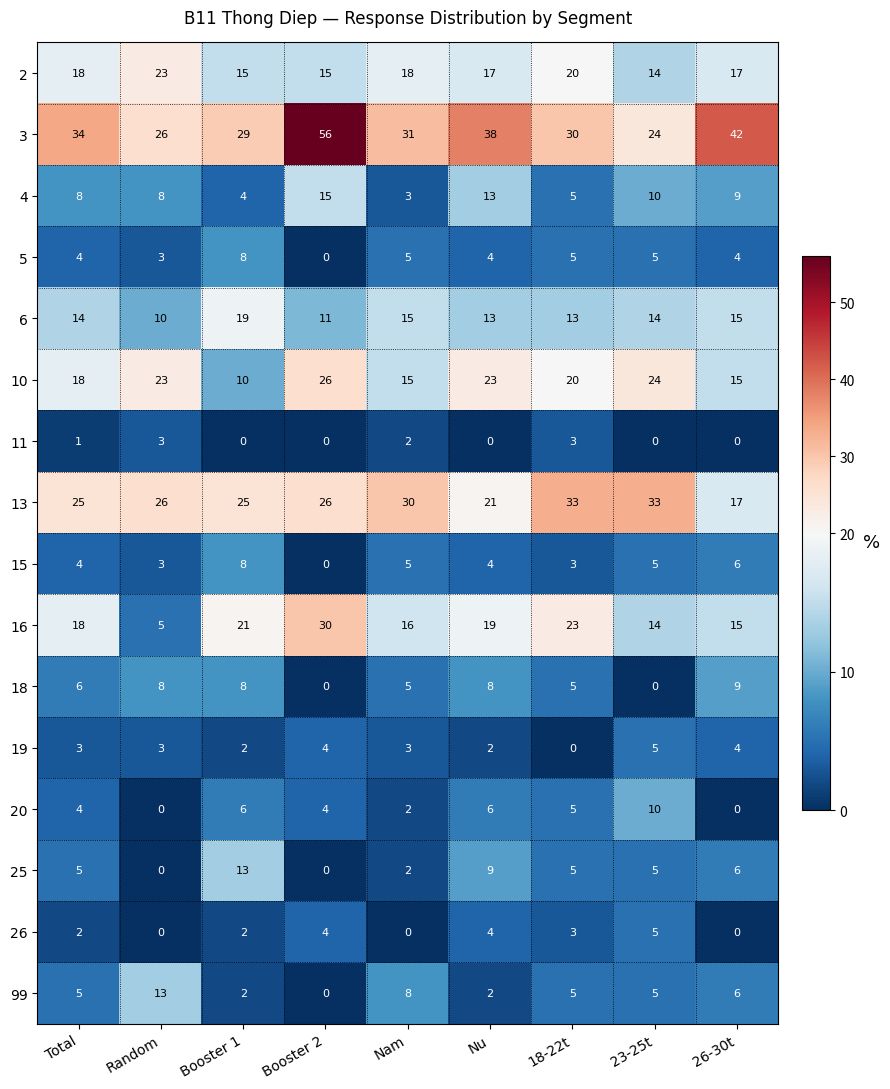

Is it true that 15 equals 1 at 18-22t?

False